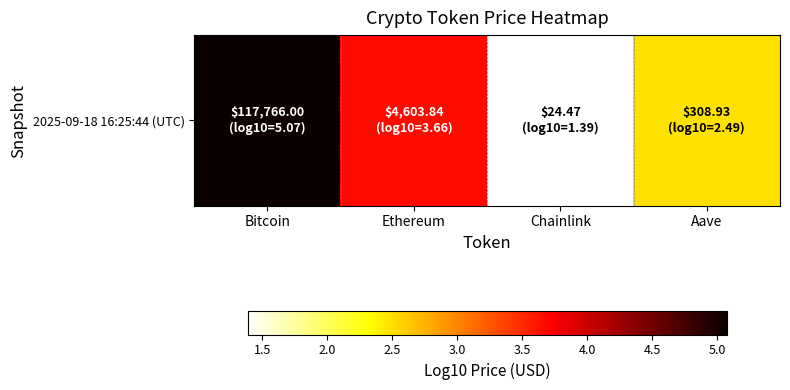

Rank the categories by value from lowest to highest.

Chainlink, Aave, Ethereum, Bitcoin